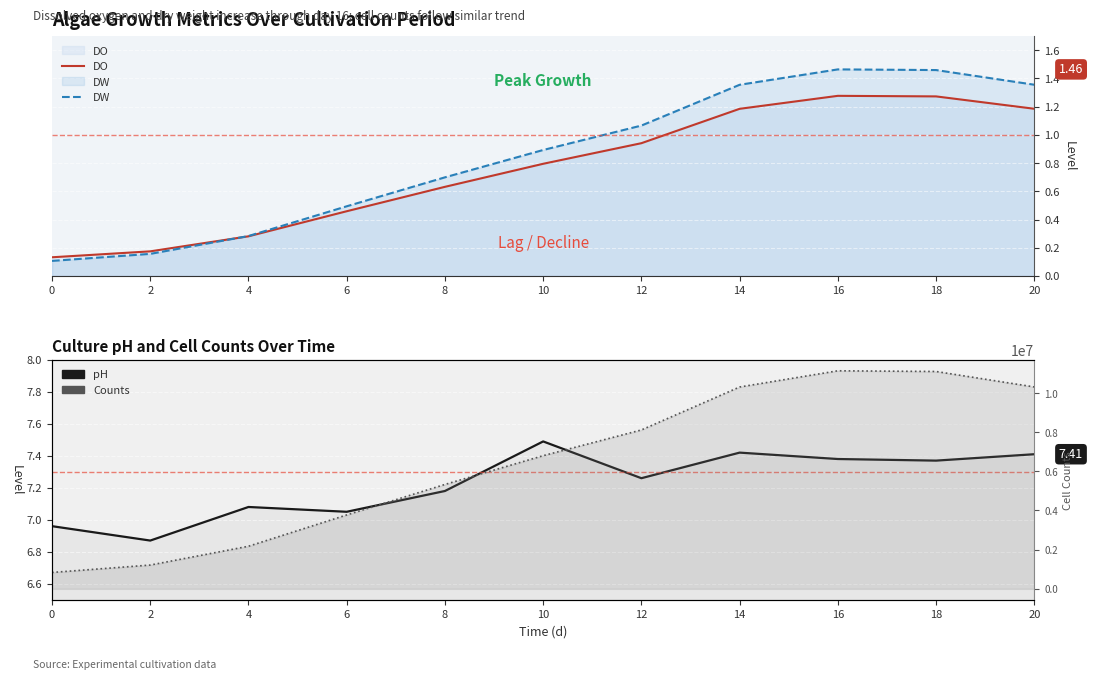

What is the lowest value of the pH series?

6.9